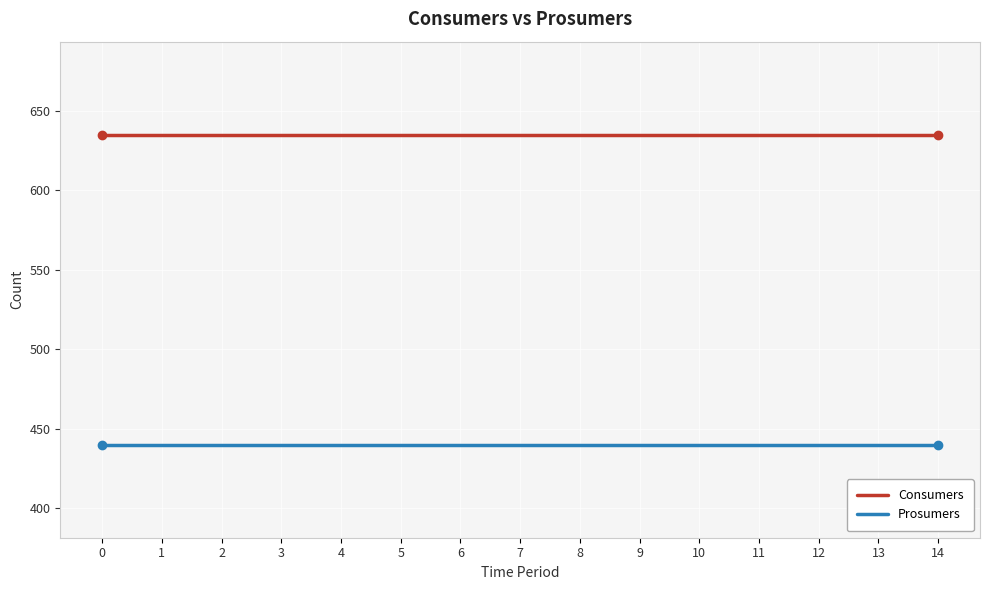

What is the maximum value shown in the chart?

635